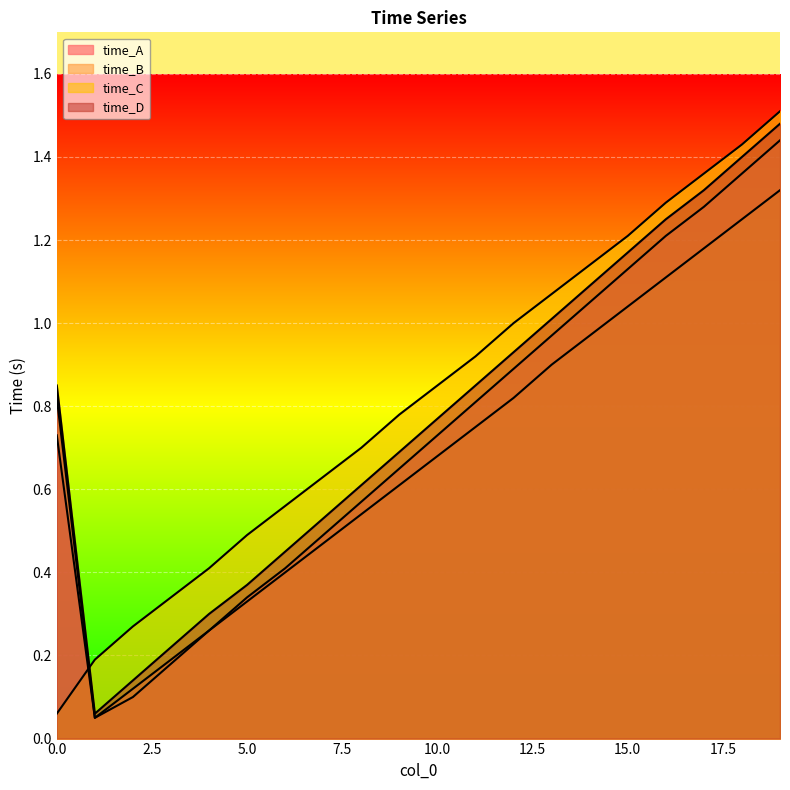

True or false: time_D has a value of 0.2 at 9.

False